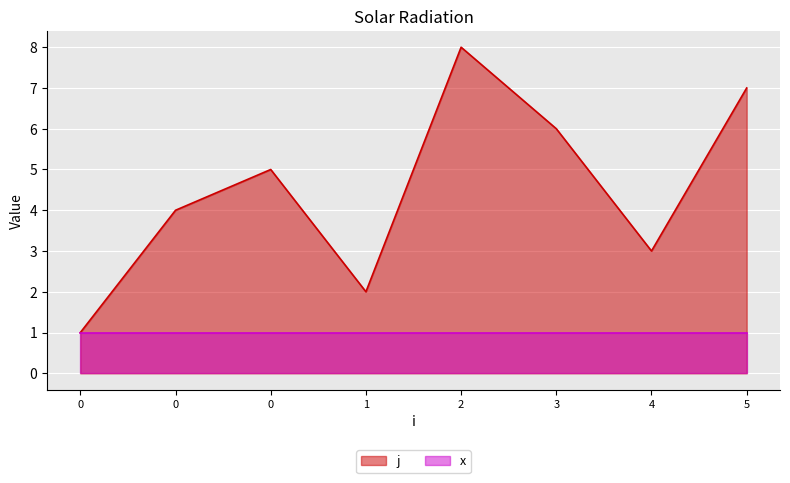

What is the difference between the values at 2 and 4?

5